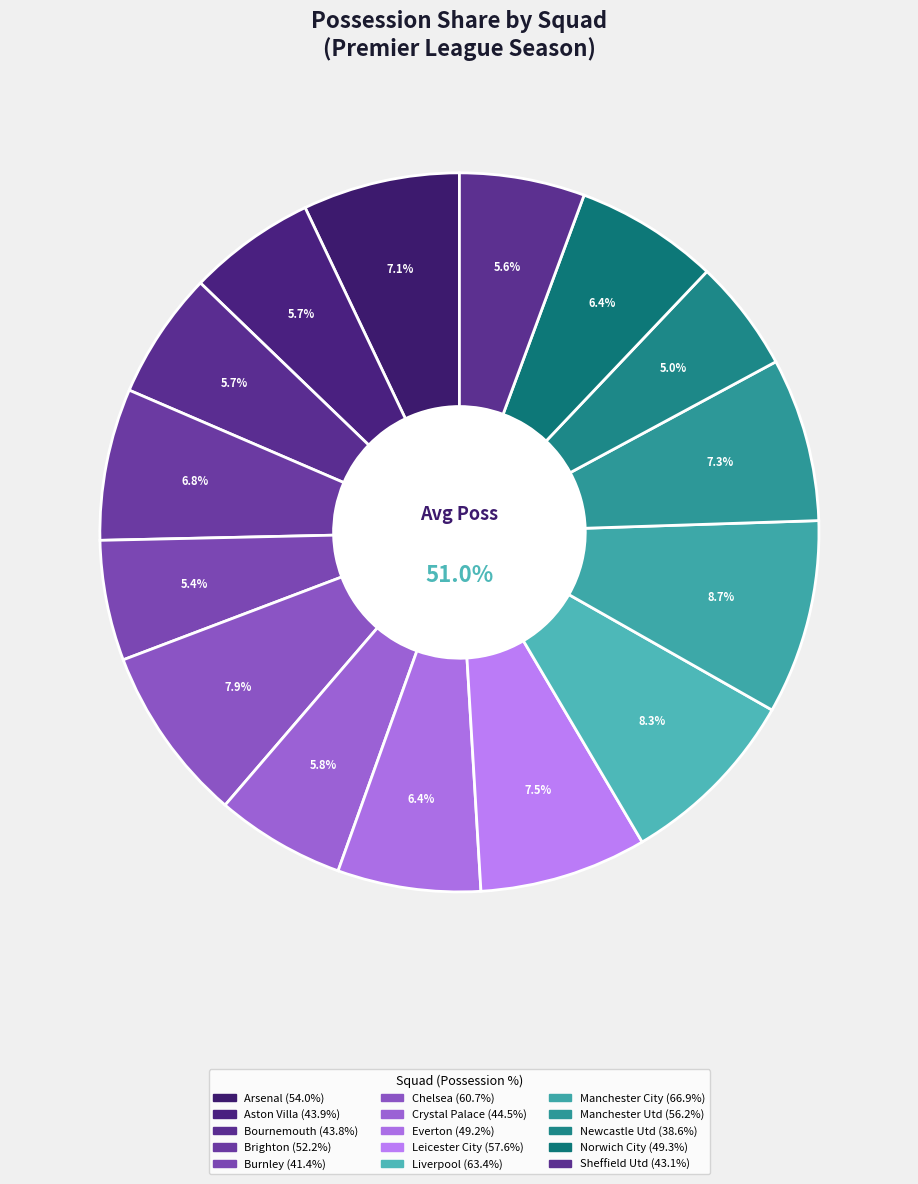

Which category has the smallest portion of the pie?

Newcastle Utd